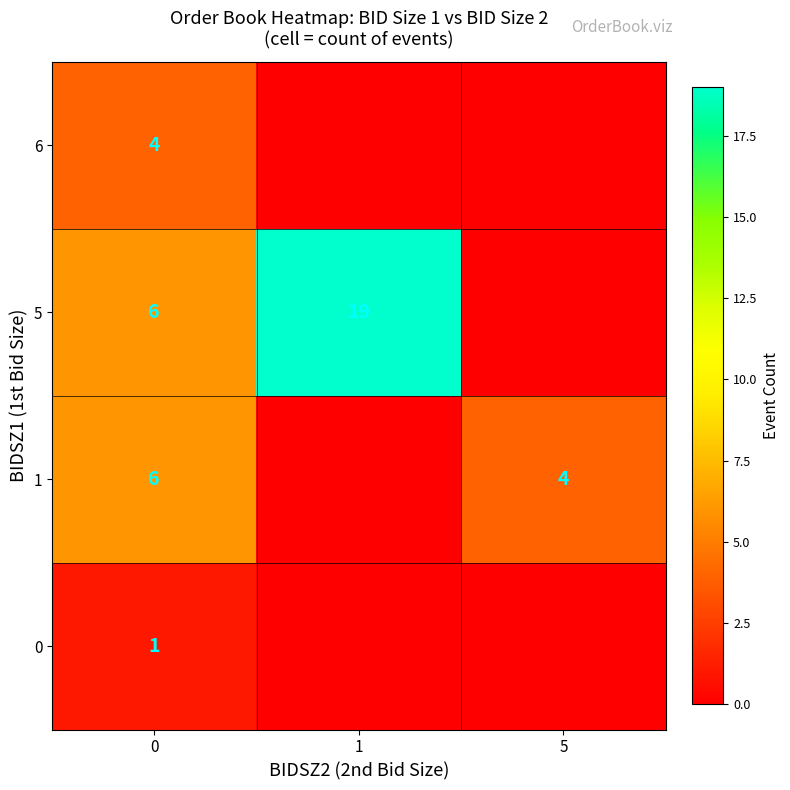

Count the number of data series in this chart.

4